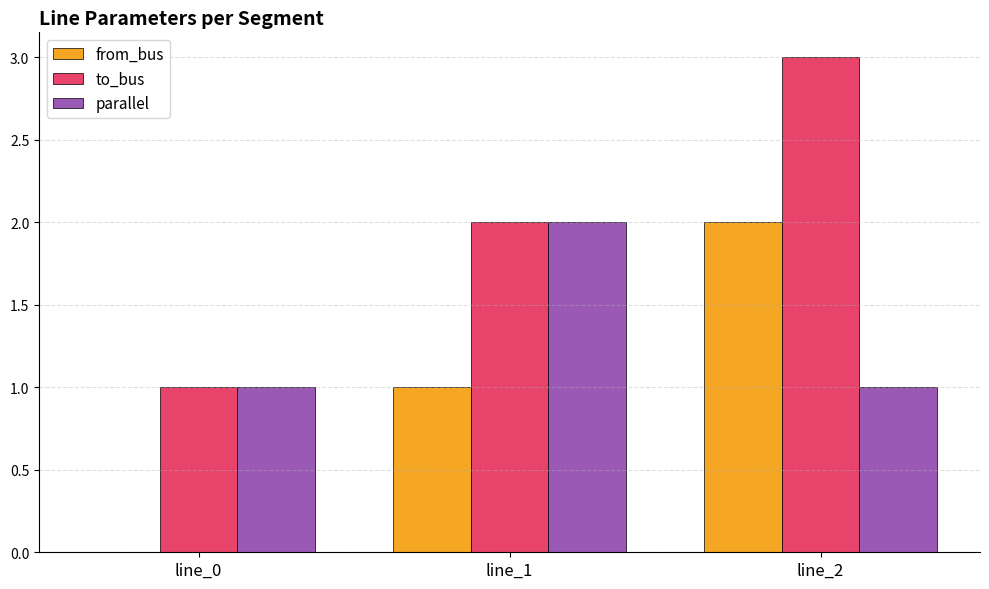

Which series has the largest total across all categories?

to_bus